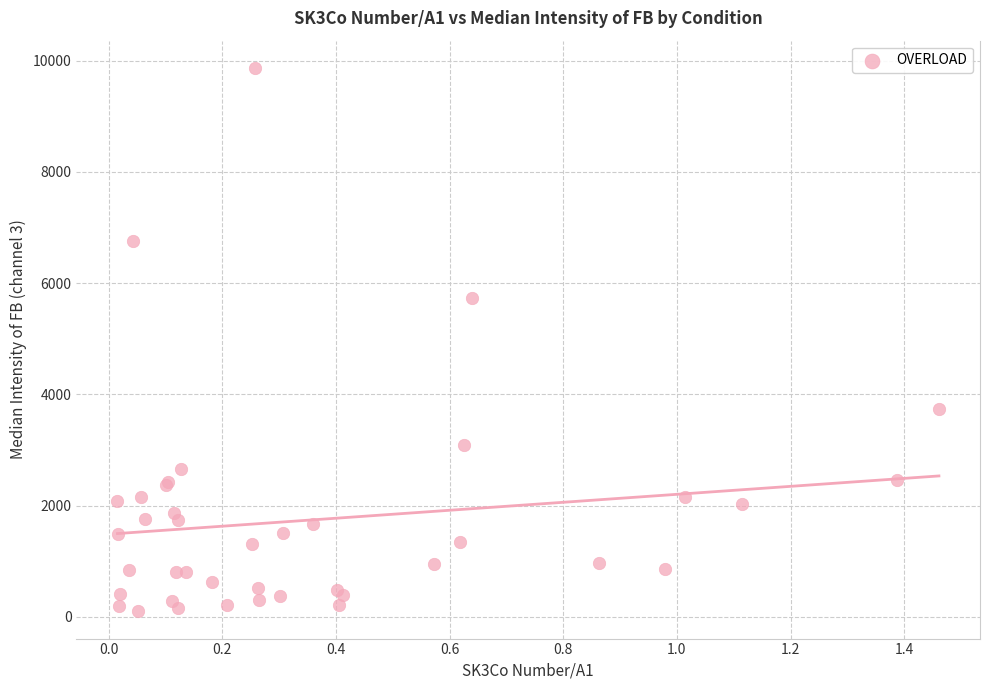

What Y value in the scatter plot is closest to 4983?

5738.3